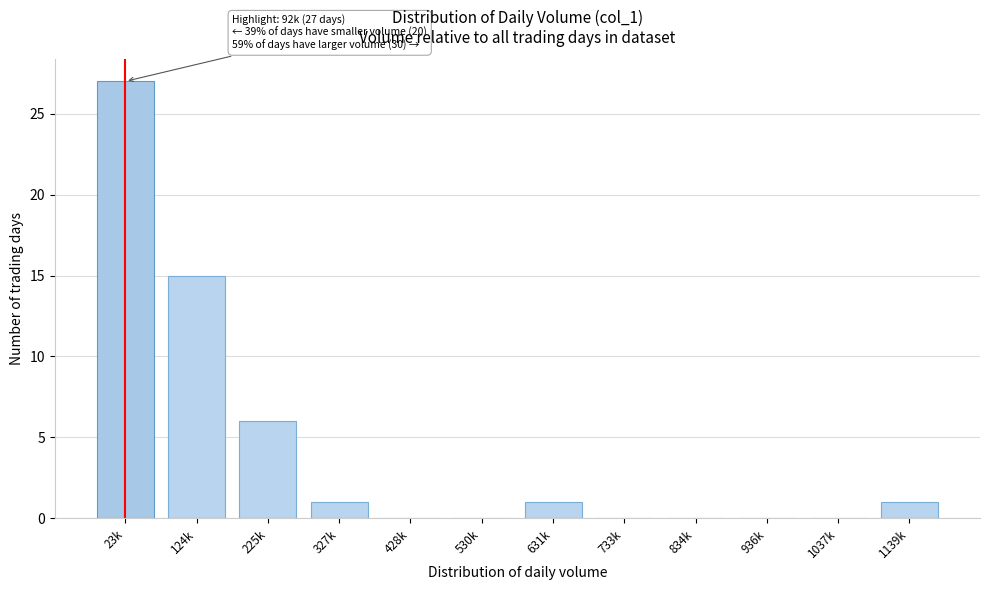

Reading right to left, what are all the values shown in this chart?

1139k=1	1037k=0	936k=0	834k=0	733k=0	631k=1	530k=0	428k=0	327k=1	225k=6	124k=15	23k=27